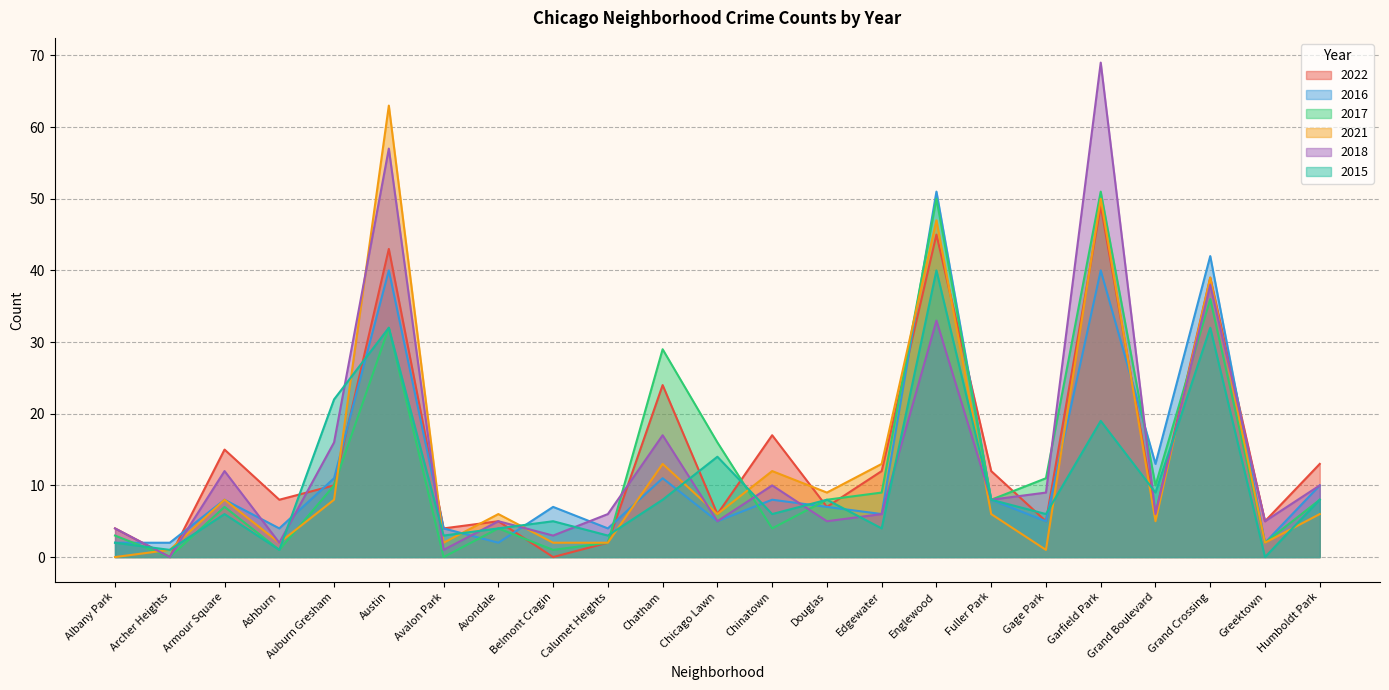

What is the label of the 18th point from the right?

Austin